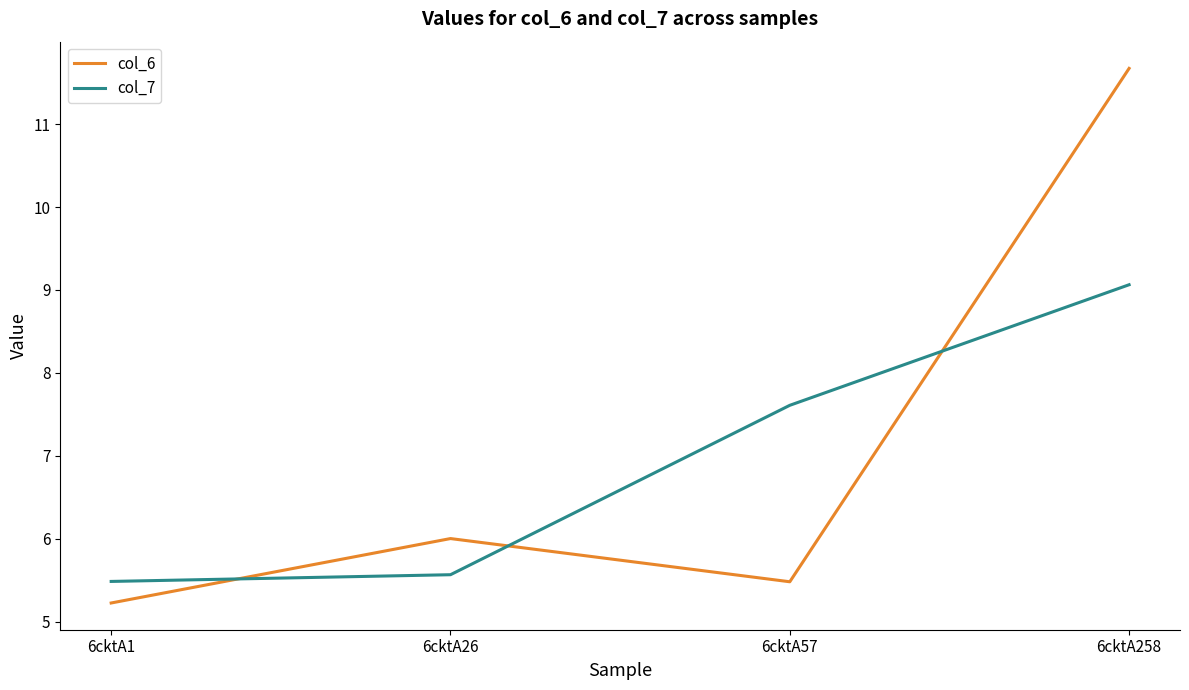

The value of col_6 at 6cktA258 is 16.9. True or false?

False